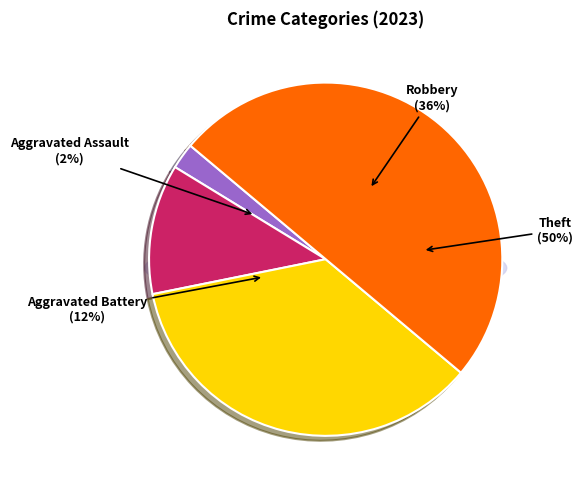

Does Aggravated Battery represent more than half of the total?

No